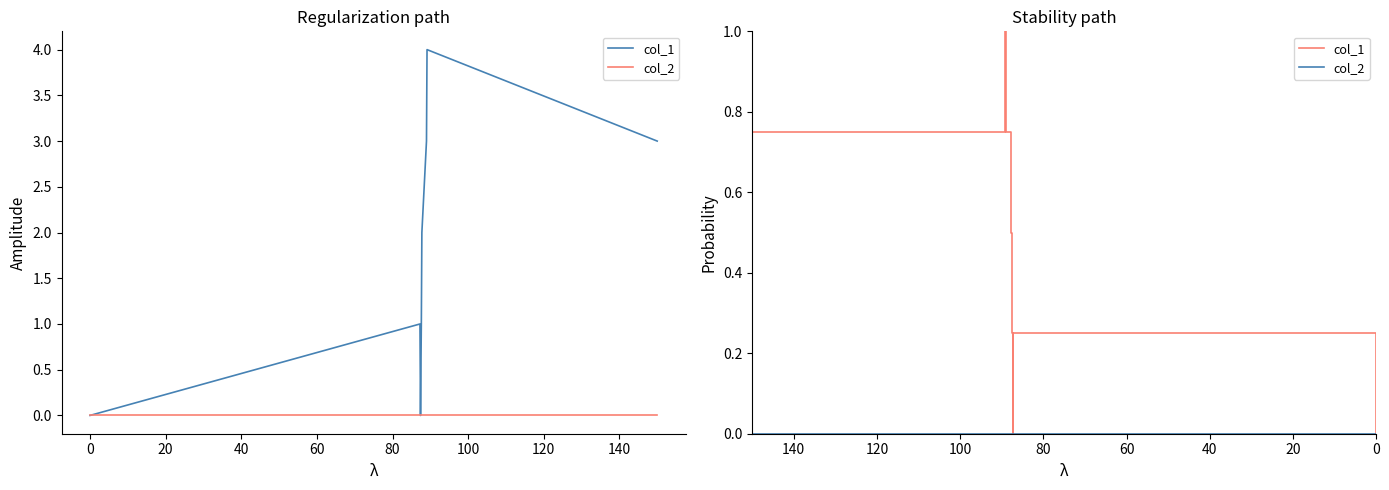

How many values in col_1 are above zero?

6